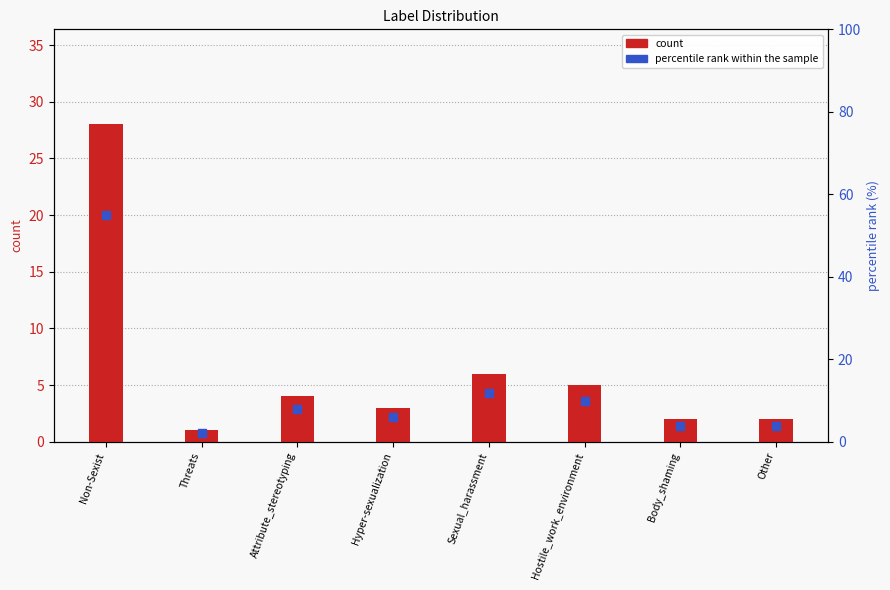

Which series has the largest total across all categories?

percentile rank within the sample